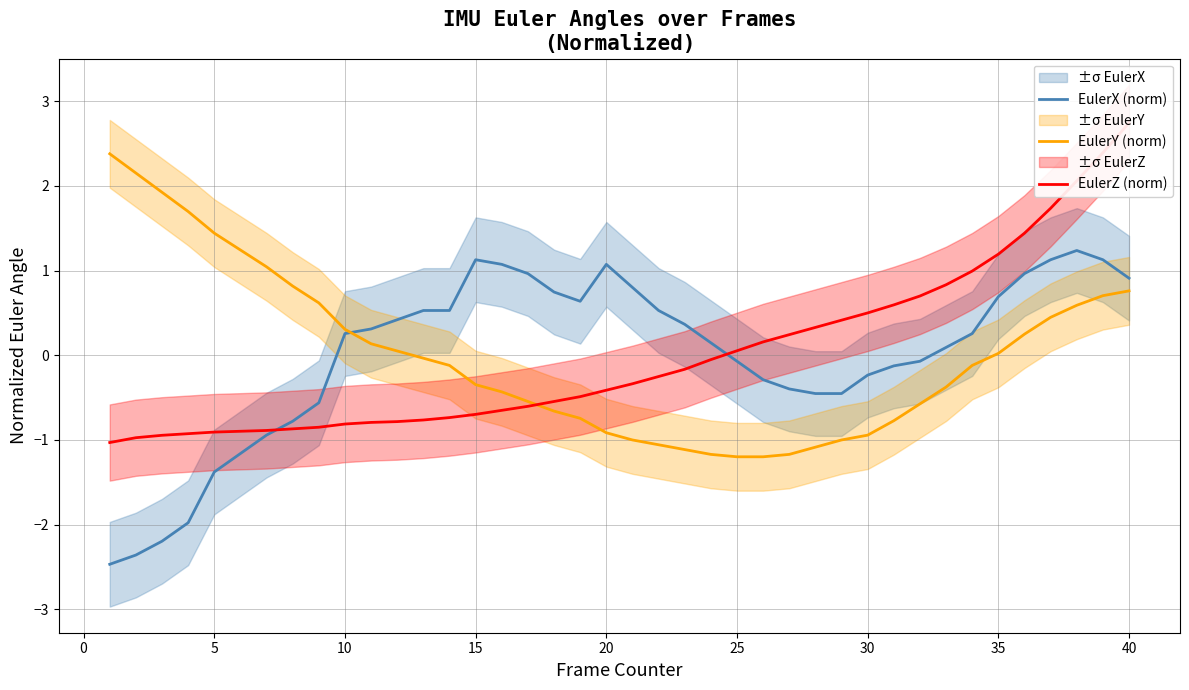

The value of EulerX (norm) at 20 is 0.7. True or false?

False